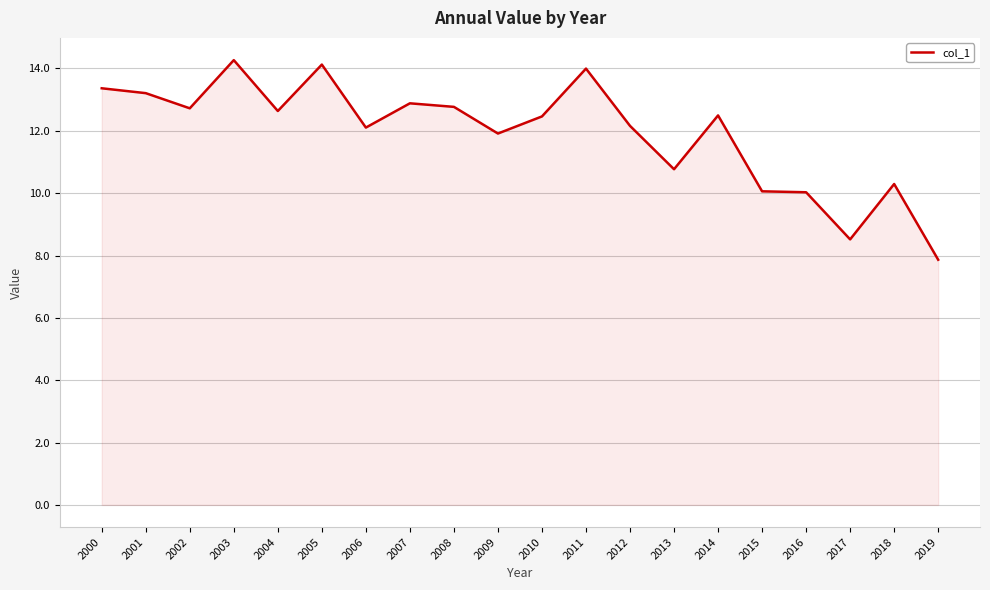

Which label corresponds to the smallest value in the chart?

2019